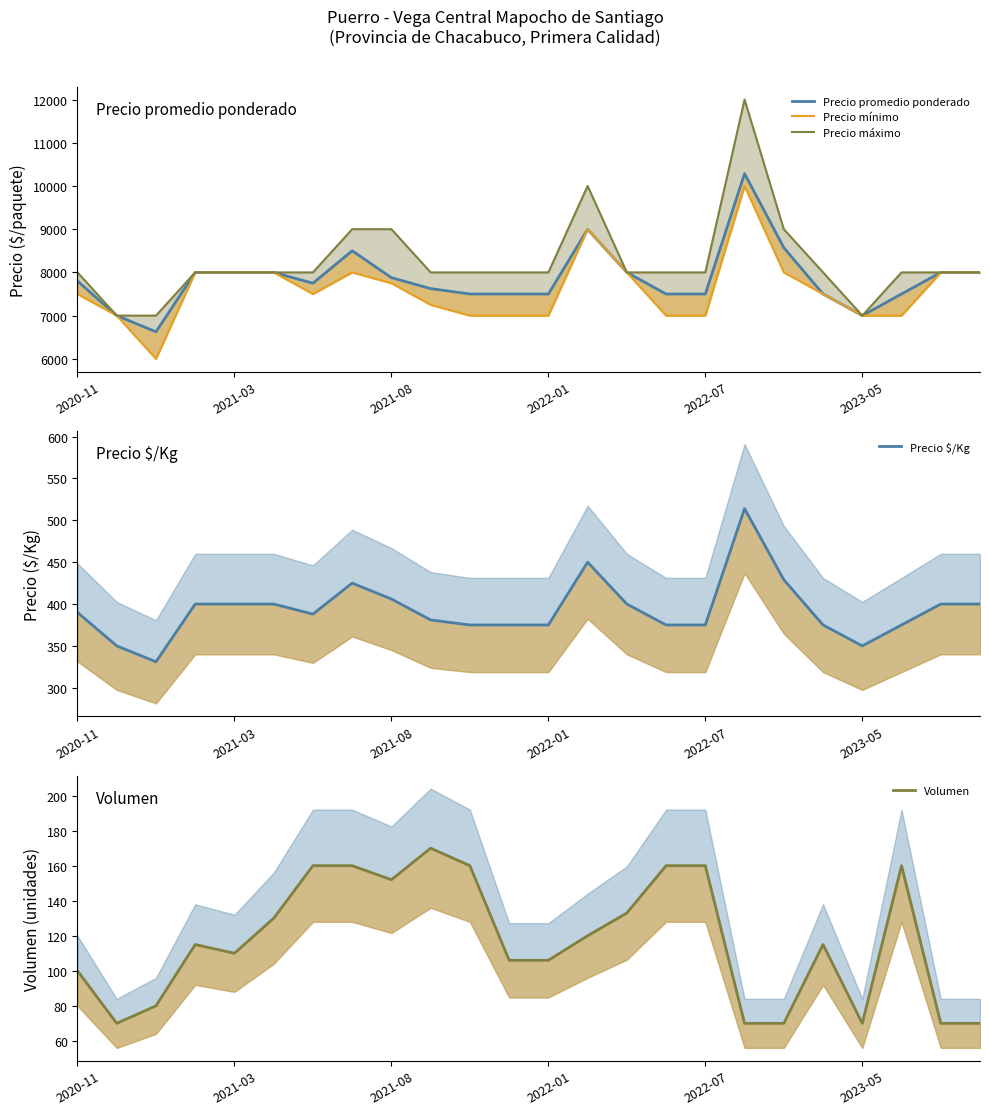

True or false: Volumen and Precio máximo cross at least once.

False